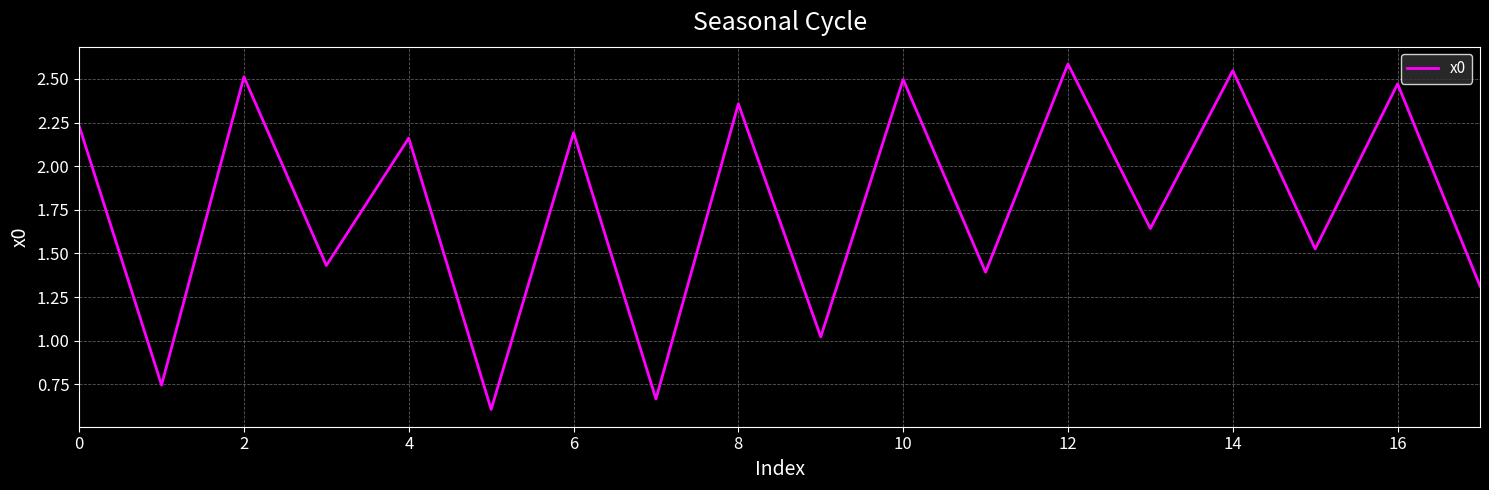

What is the maximum value shown in the chart?

2.6